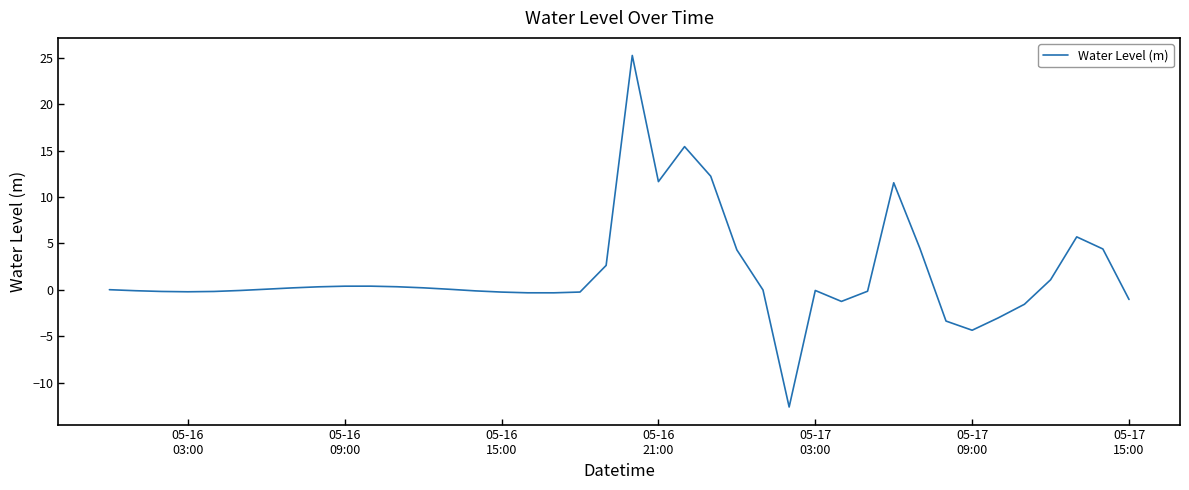

What is the smallest value displayed?

-12.6